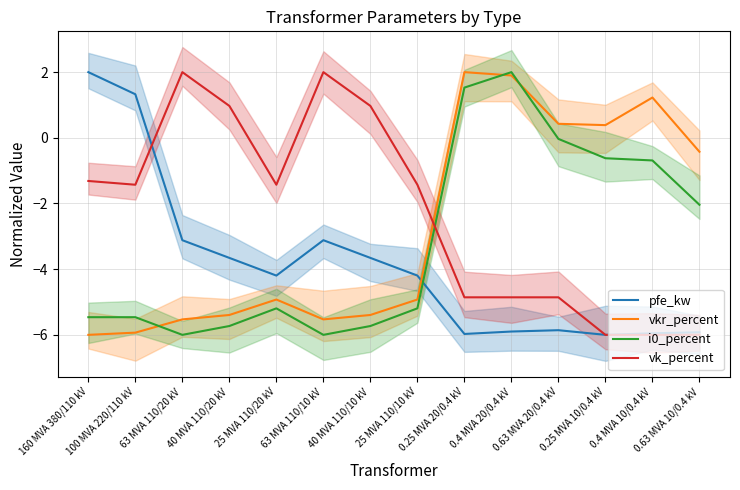

What are all the series names shown in the legend?

pfe_kw, vkr_percent, i0_percent, vk_percent